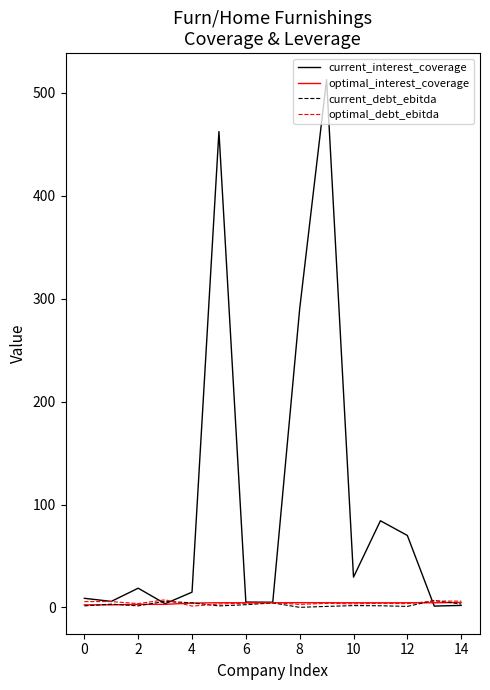

Which series has the largest range (max minus min)?

current_interest_coverage